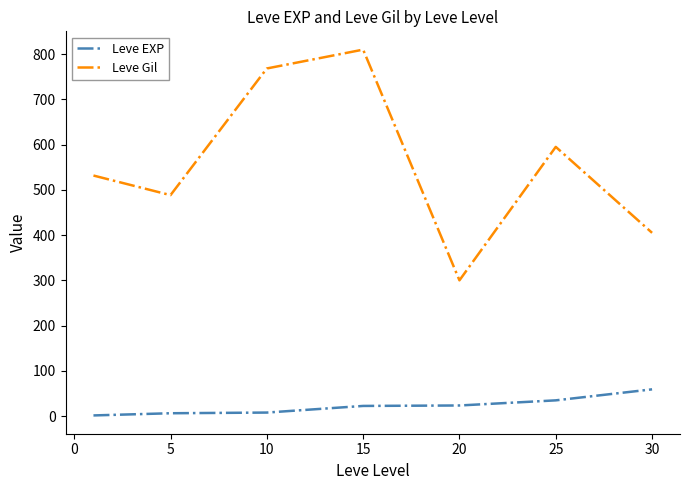

Rank the series by their average value, from lowest to highest.

Leve EXP, Leve Gil